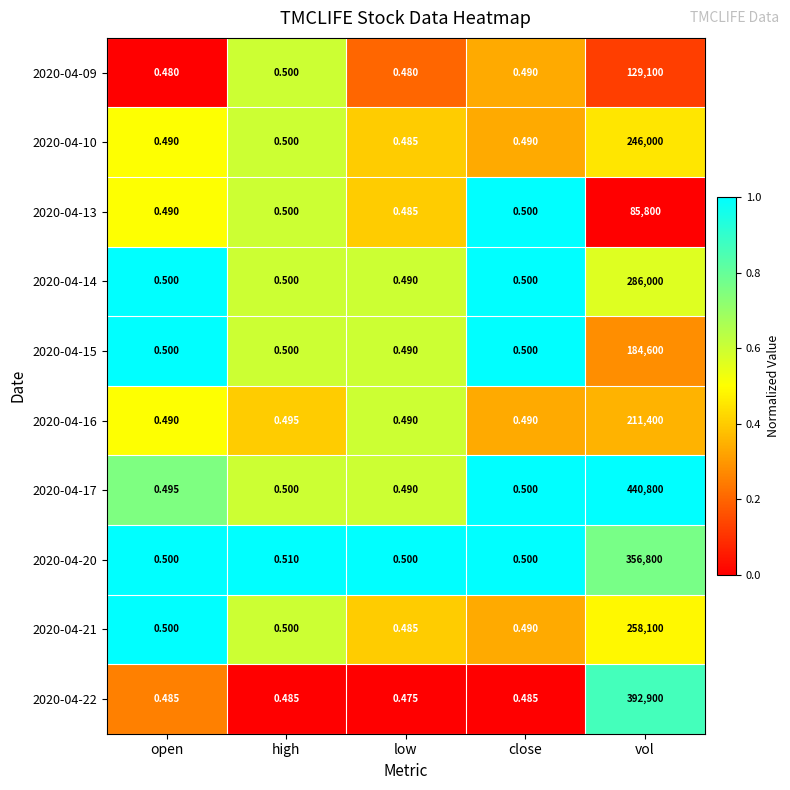

Where is 2020-04-10 nearest to the value 123000?

high